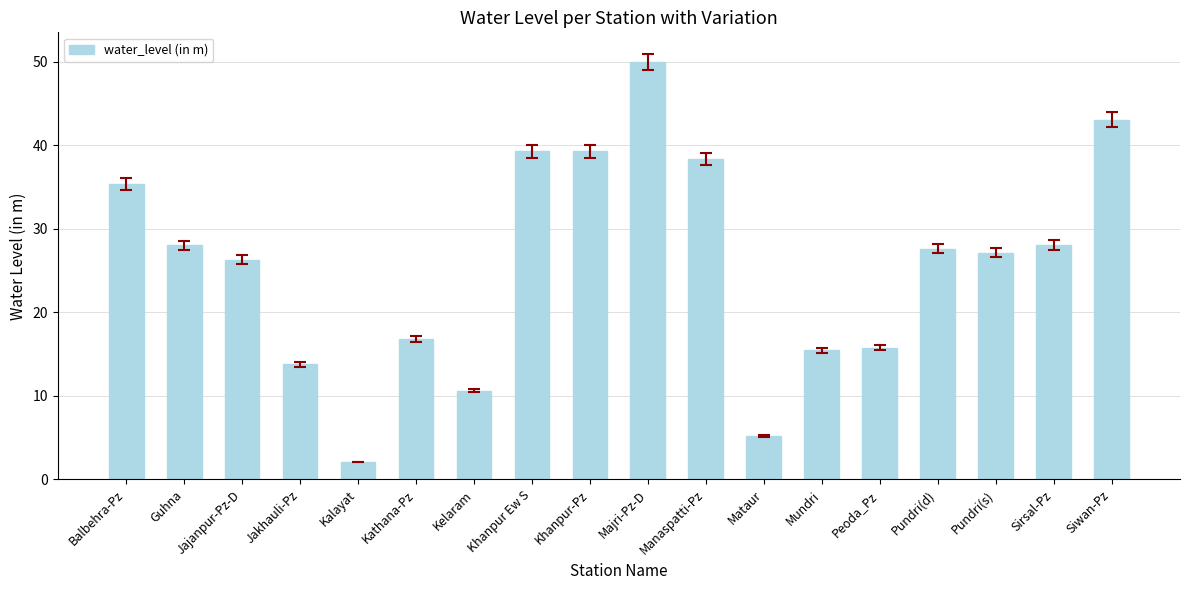

What is the approximate value at Kelaram?

10.6